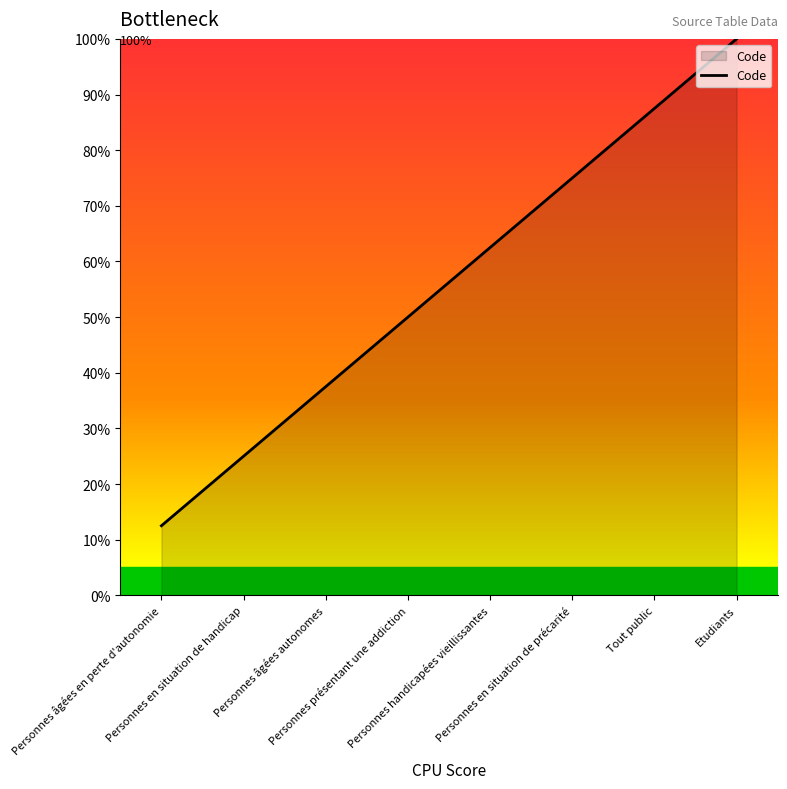

Rank the categories by value from highest to lowest.

Etudiants, Tout public, Personnes en situation de précarité, Personnes handicapées vieillissantes, Personnes présentant une addiction, Personnes âgées autonomes, Personnes en situation de handicap, Personnes âgées en perte d'autonomie